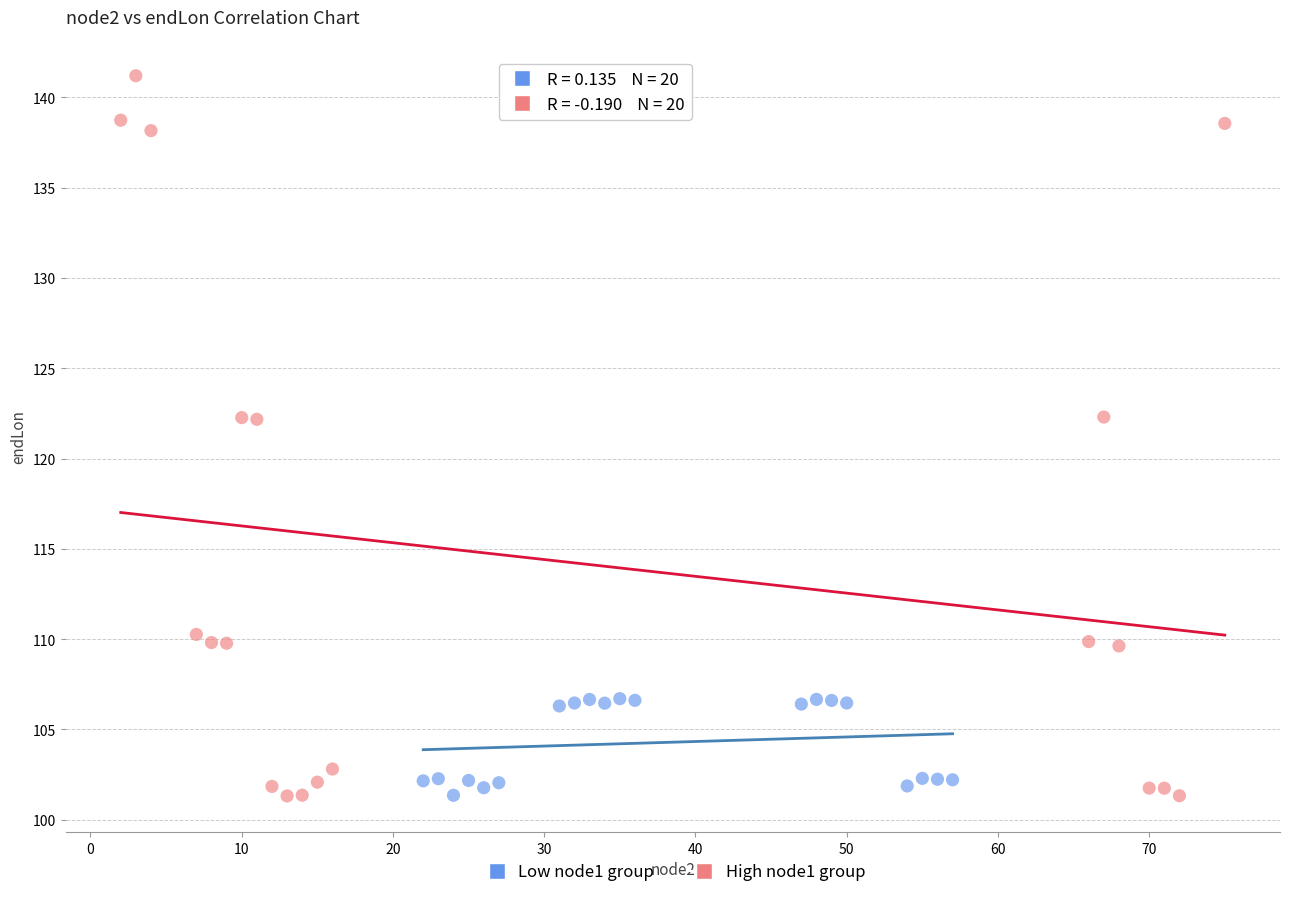

Which series has the widest spread of Y values?

High node1 group